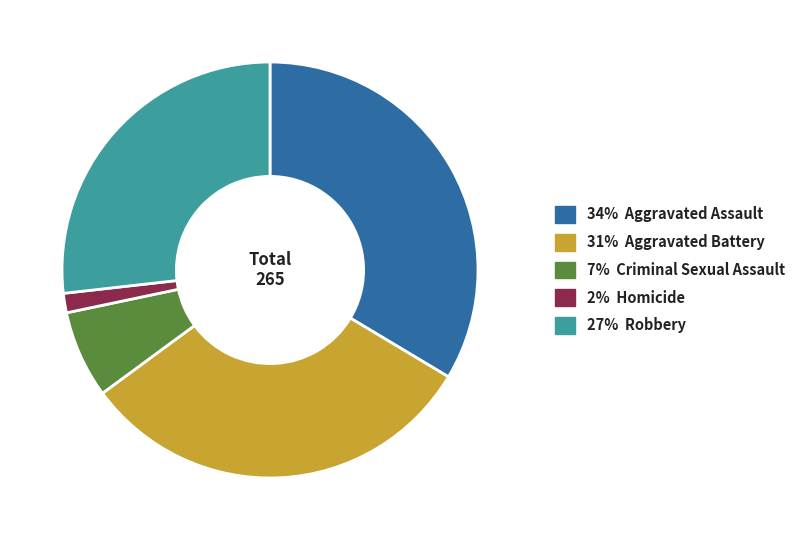

Is the sum of 31% Aggravated Battery and 27% Robbery greater than half?

Yes